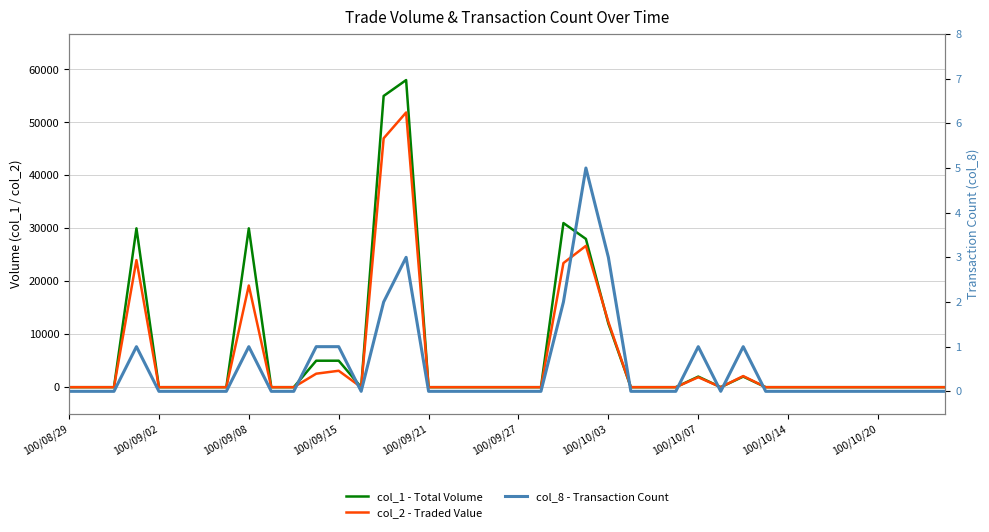

True or false: col_8 - Transaction Count and col_1 - Total Volume intersect in this chart.

False